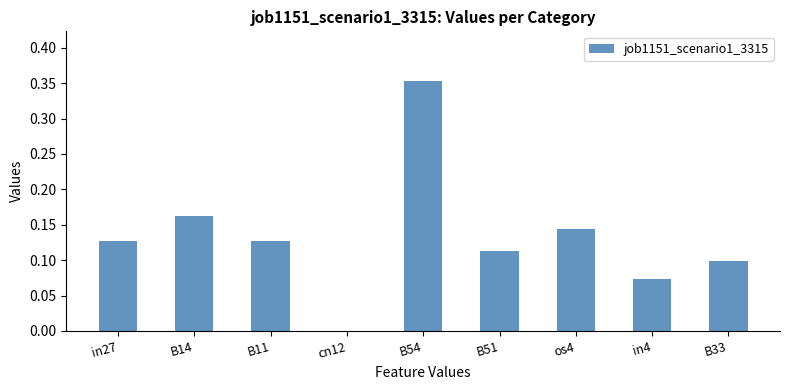

How many categories are shown in the chart?

9